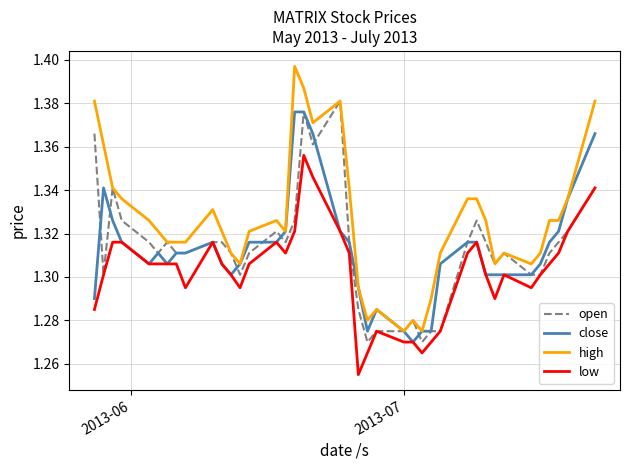

Which series has the largest total across all categories?

high